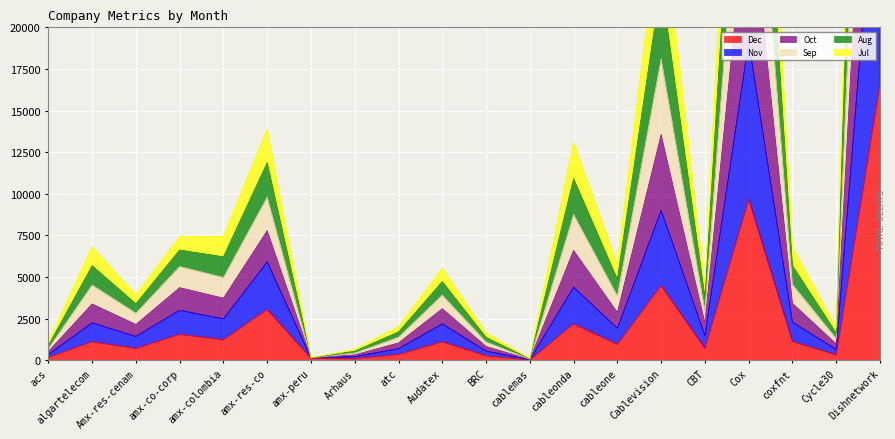

What is the difference between the maximum and minimum values in the Sep series?

100290